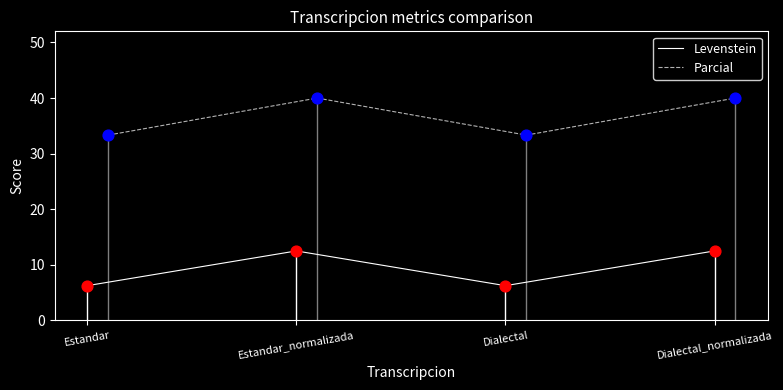

What are all the series names shown in the legend?

Levenstein, Parcial